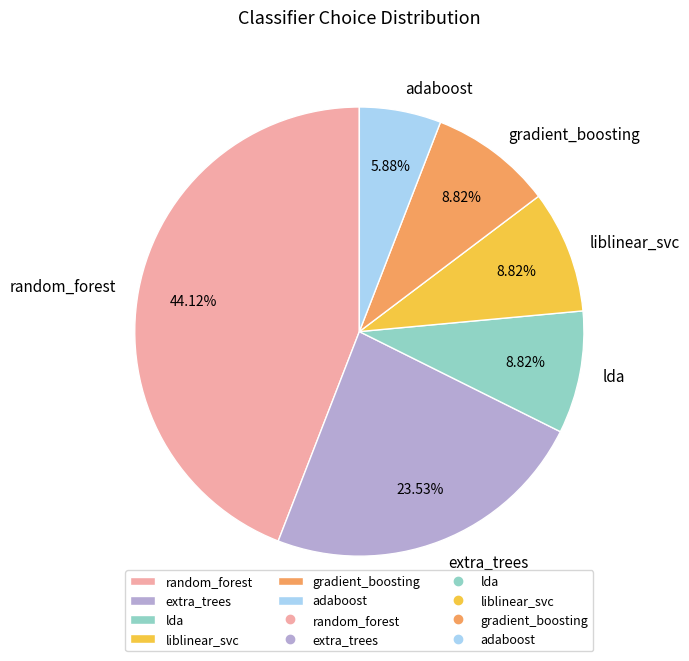

Does adaboost account for over 50% of the chart?

No